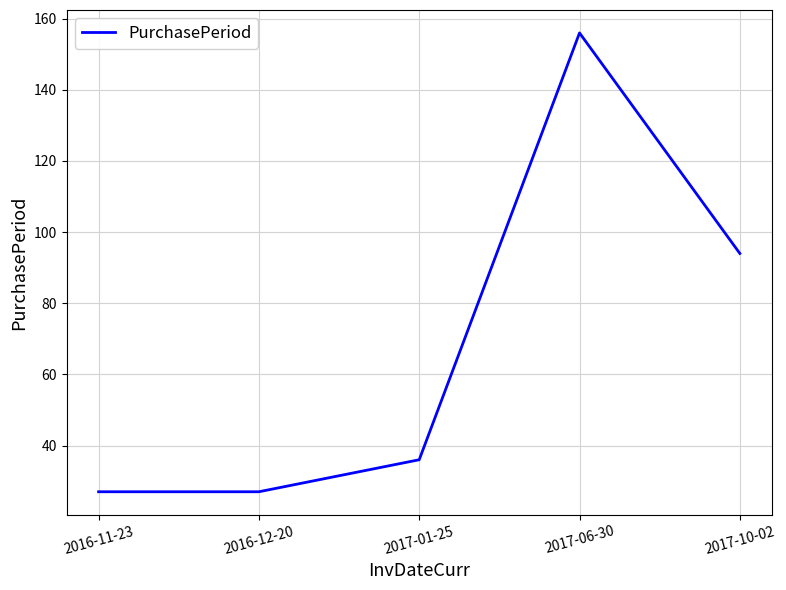

How many lines are shown in the chart?

1